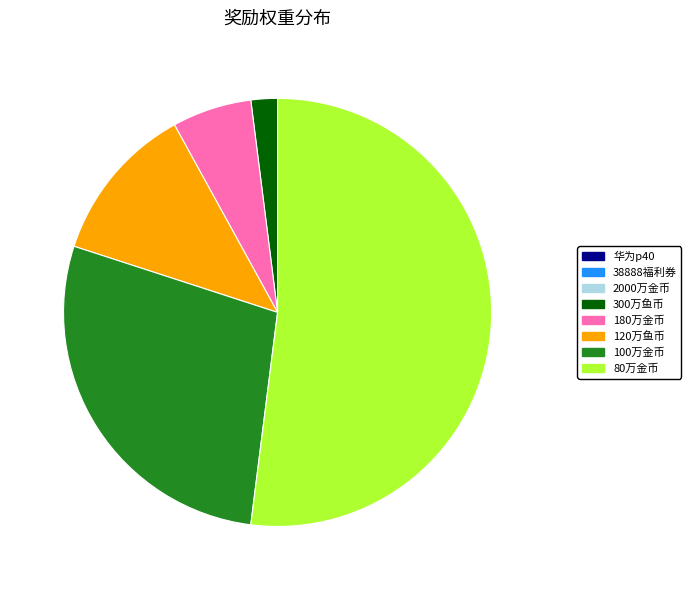

Is there any slice that represents more than half of the pie?

Yes